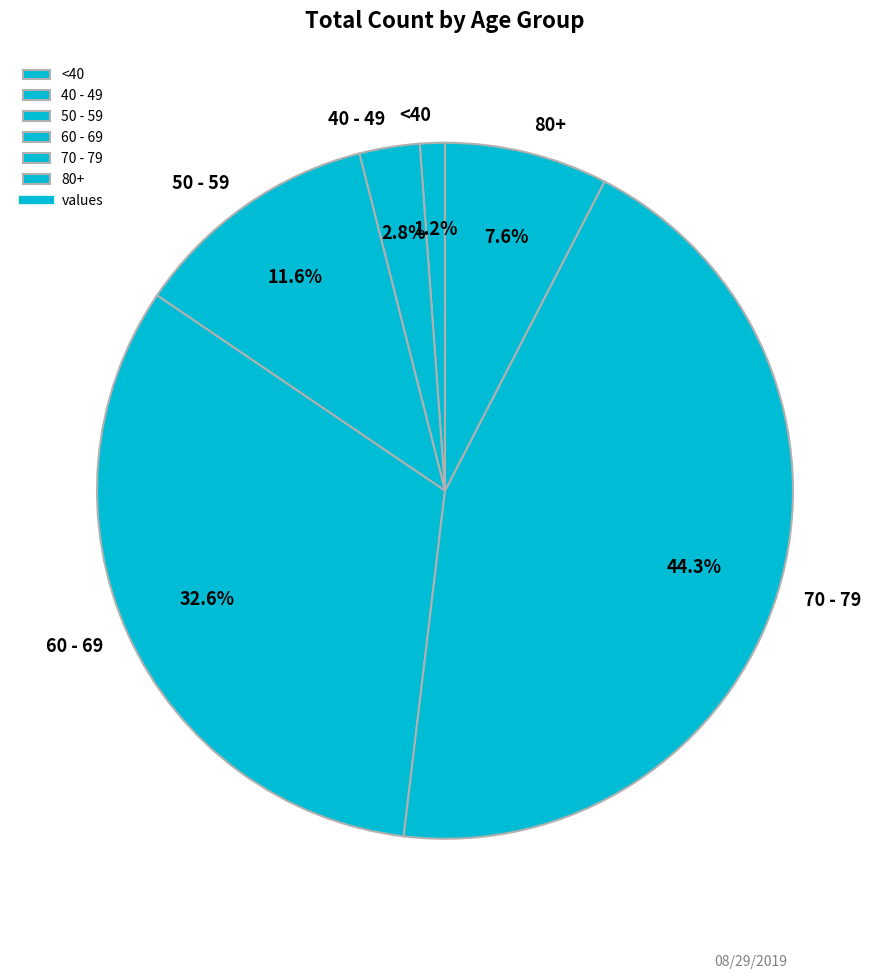

Rank the categories by value from lowest to highest.

<40, 40 - 49, 80+, 50 - 59, 60 - 69, 70 - 79